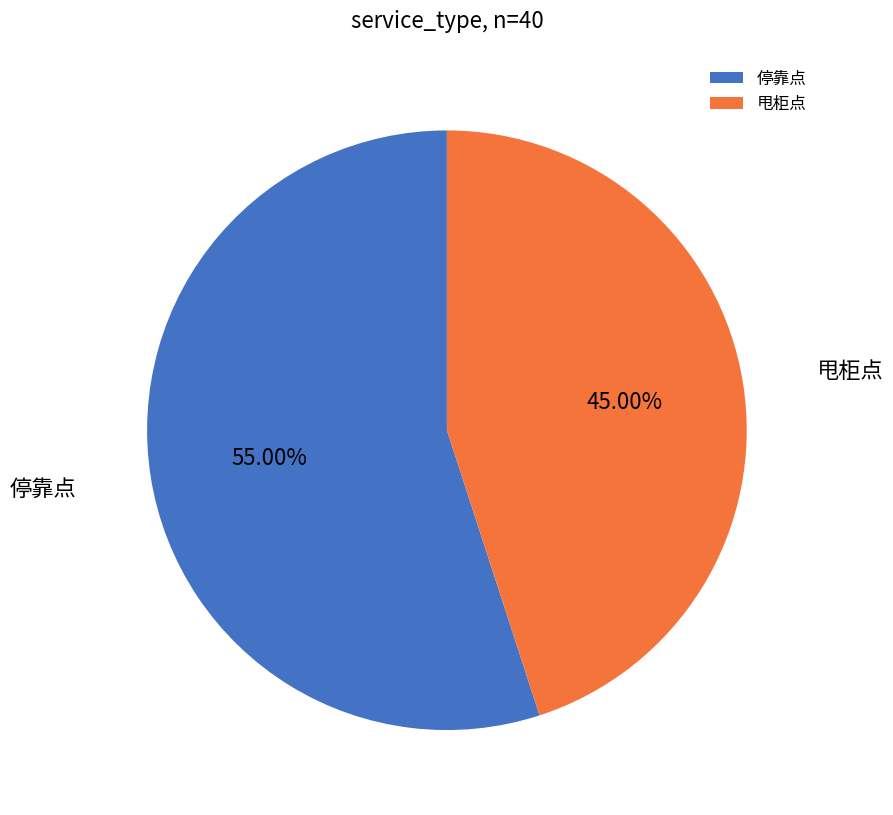

Is the sum of 甩柜点 and 停靠点 greater than half?

Yes